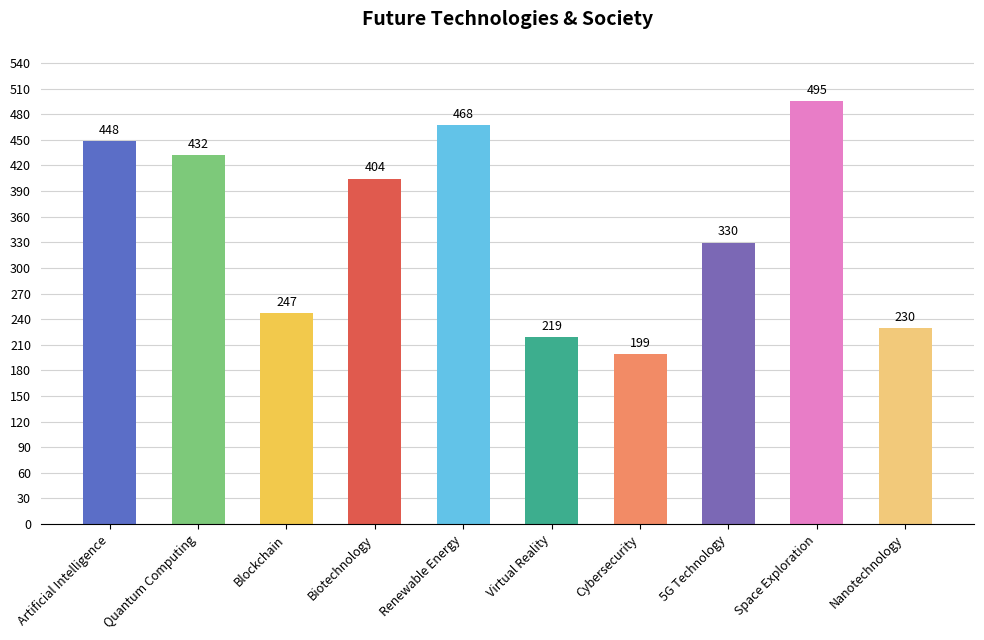

How many bars are there in total?

10